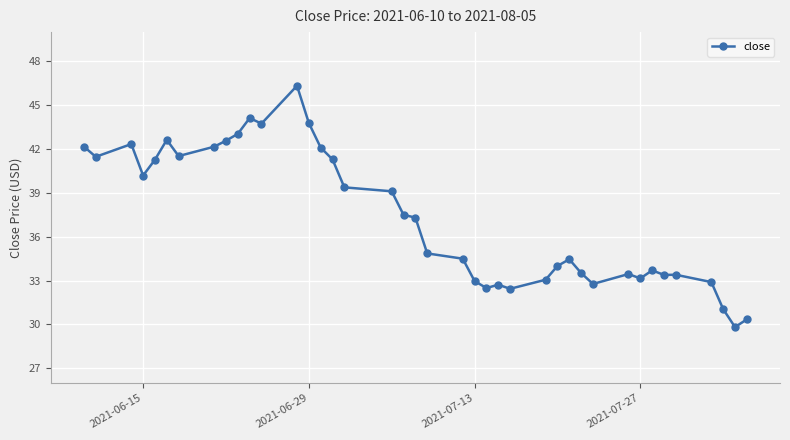

True or false: the data has more than 1 interior local peaks.

True